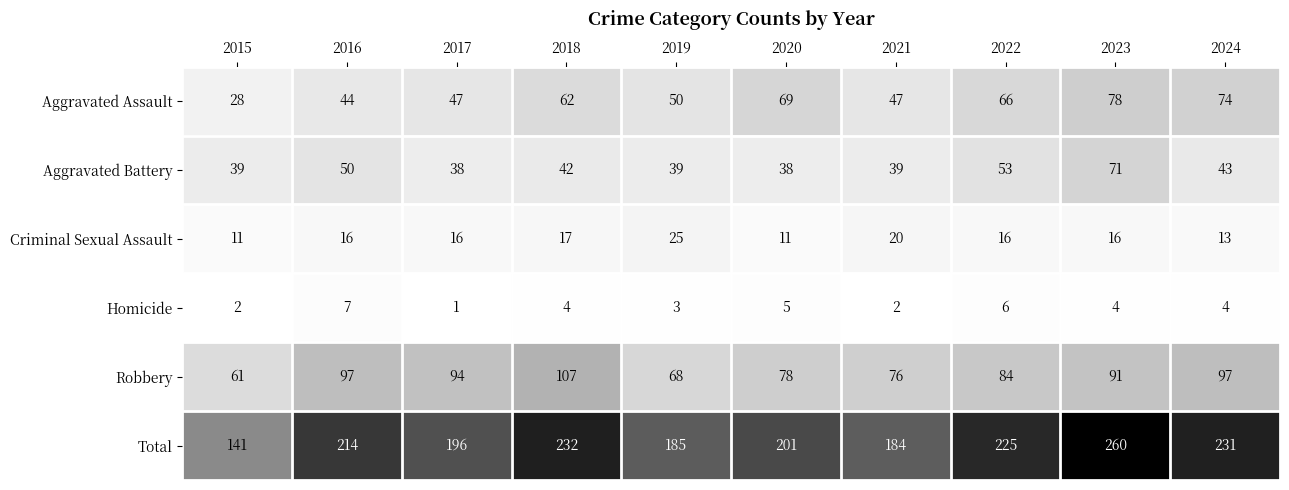

Where is Aggravated Battery nearest to the value 54?

2022